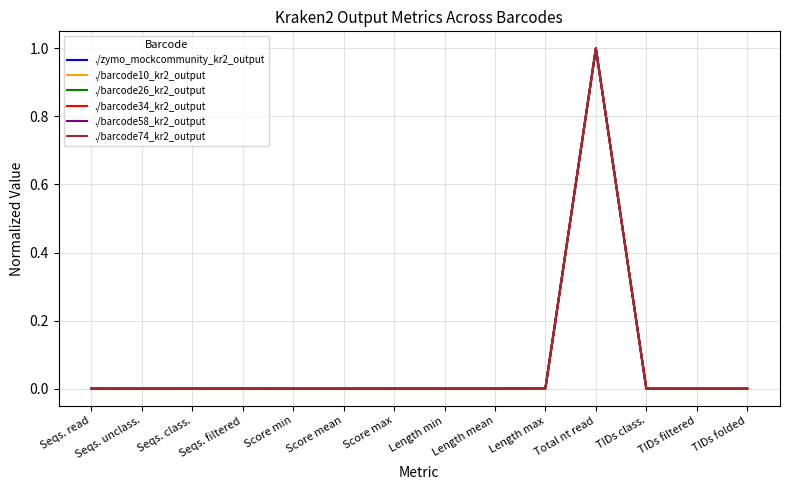

Which category has the highest value in the ./barcode34_kr2_output series?

Total nt read